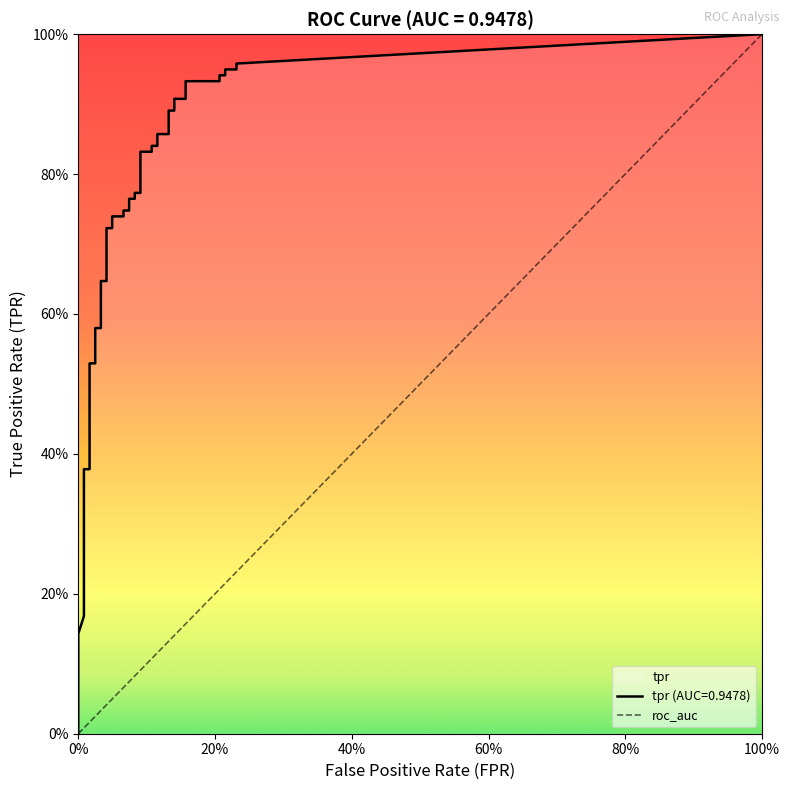

Count the number of categories in the chart.

40